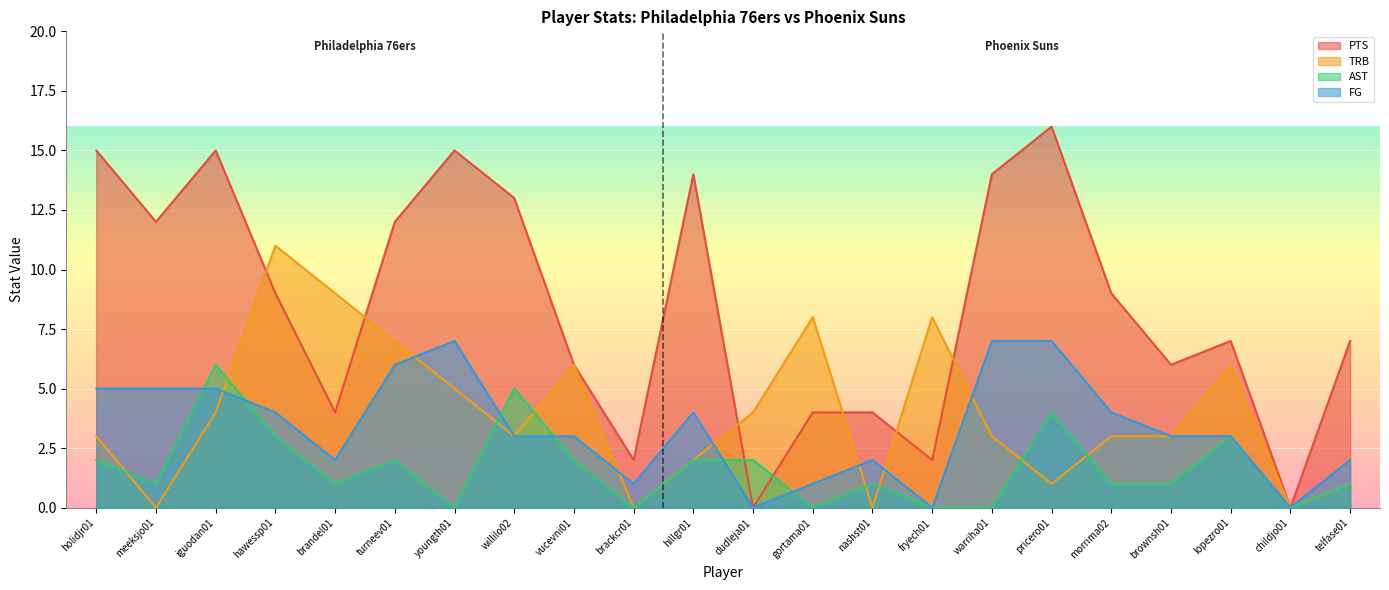

What position from the left is lopezro01?

20